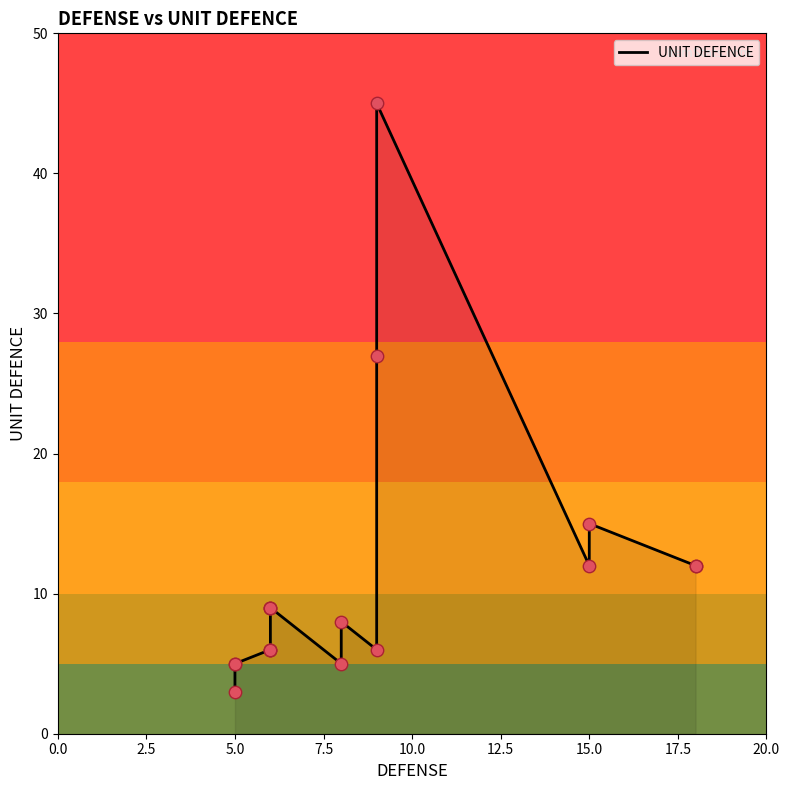

Which has a higher value, 15.0 or 20.0?

15.0